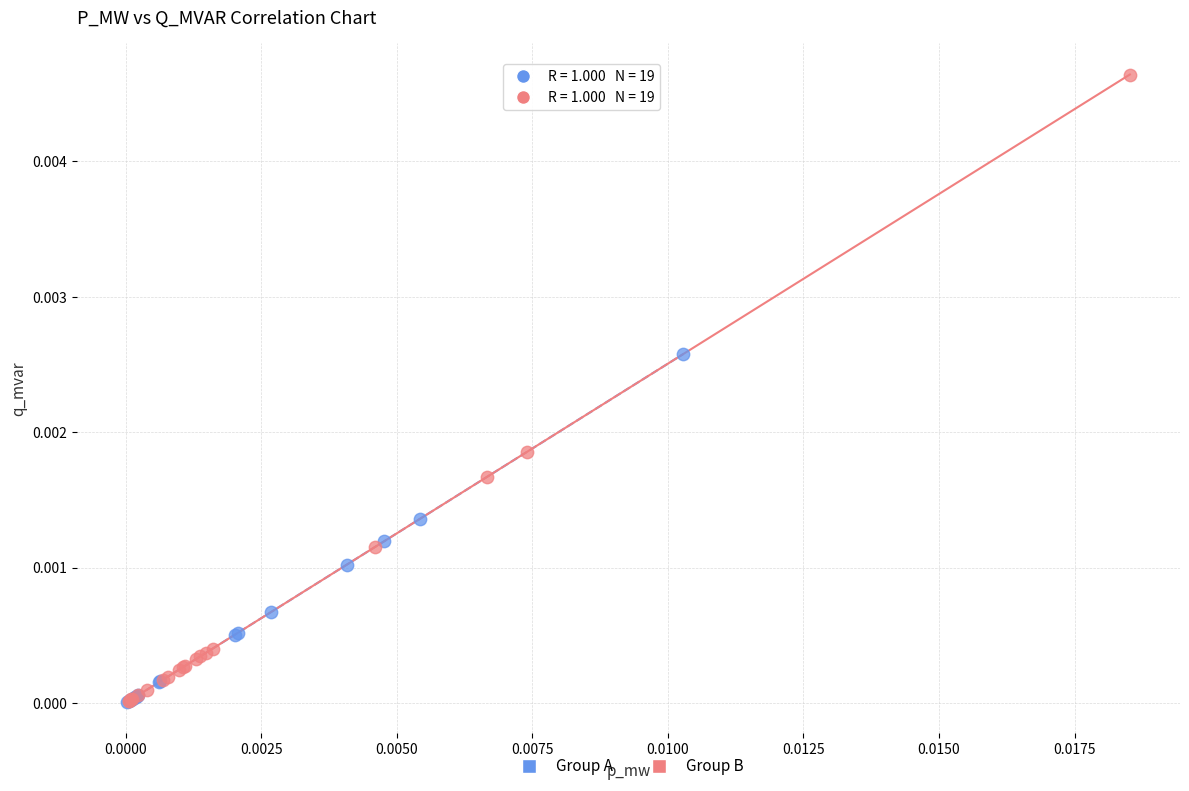

Which series has the widest spread of Y values?

Group B